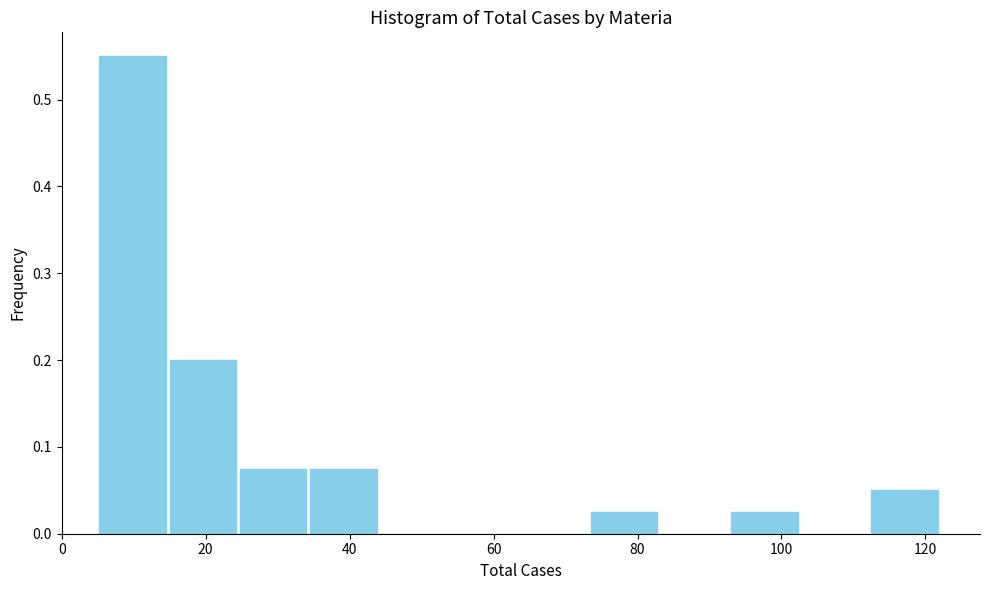

Reading left to right, list every bar in this chart as the range it spans on the x-axis followed by its height. Neither the bar edges nor the heights are printed on the chart, so give them approximately, as read against the axes.

6 to 14: 0.55
14 to 24: 0.20
24 to 34: 0.08
34 to 44: 0.08
44 to 54: 0
54 to 64: 0
64 to 74: 0
74 to 84: 0.03
84 to 92: 0
92 to 102: 0.03
102 to 112: 0
112 to 122: 0.05